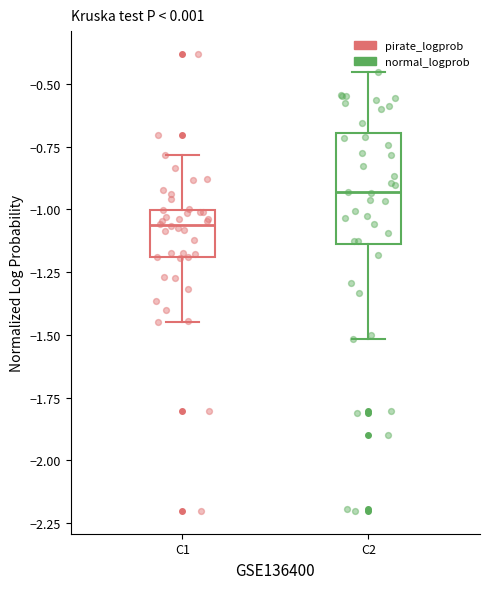

Reading left to right, transcribe this box plot: for each box, give where its median line is, the range the box spans, and where its two whiskers end, as read against the y-axis. The values are not printed on the chart, so give them approximately, as read against the axis.

C1: median -1.05, box -1.20 to -1.00, whiskers -1.45 to -0.80
C2: median -0.95, box -1.15 to -0.70, whiskers -1.50 to -0.45